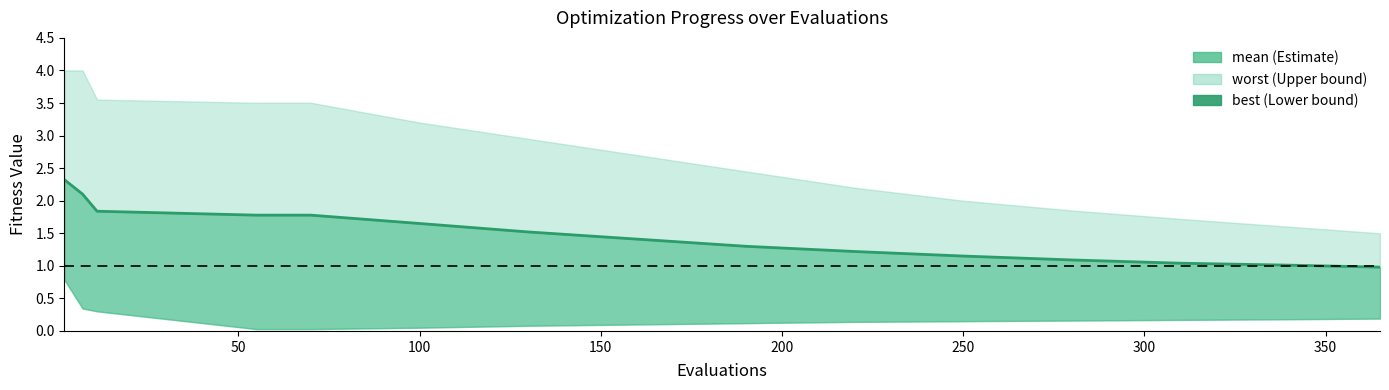

What is the sum of all values?

22.2